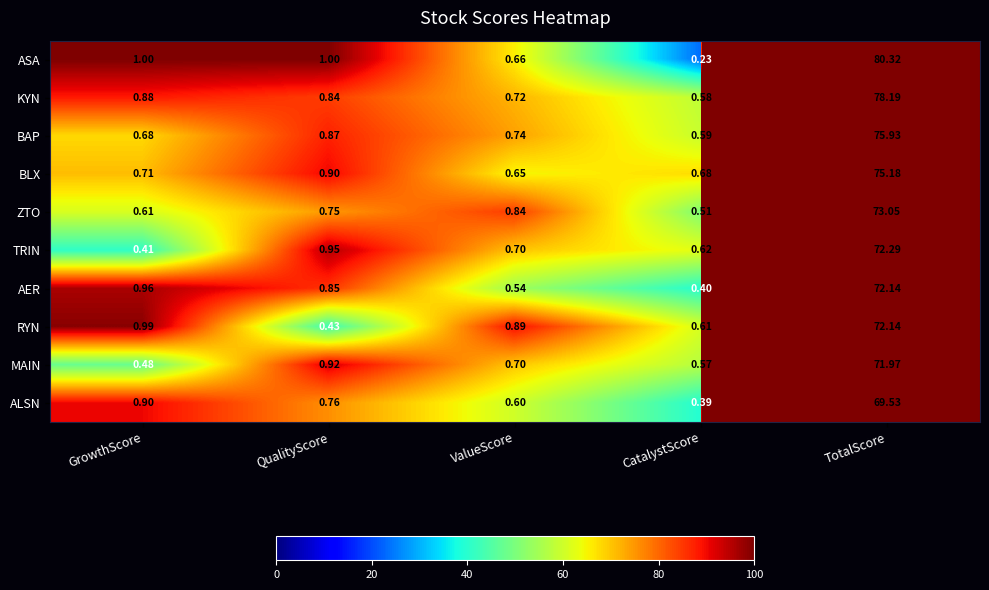

At which category is the sum across all series the highest?

TotalScore